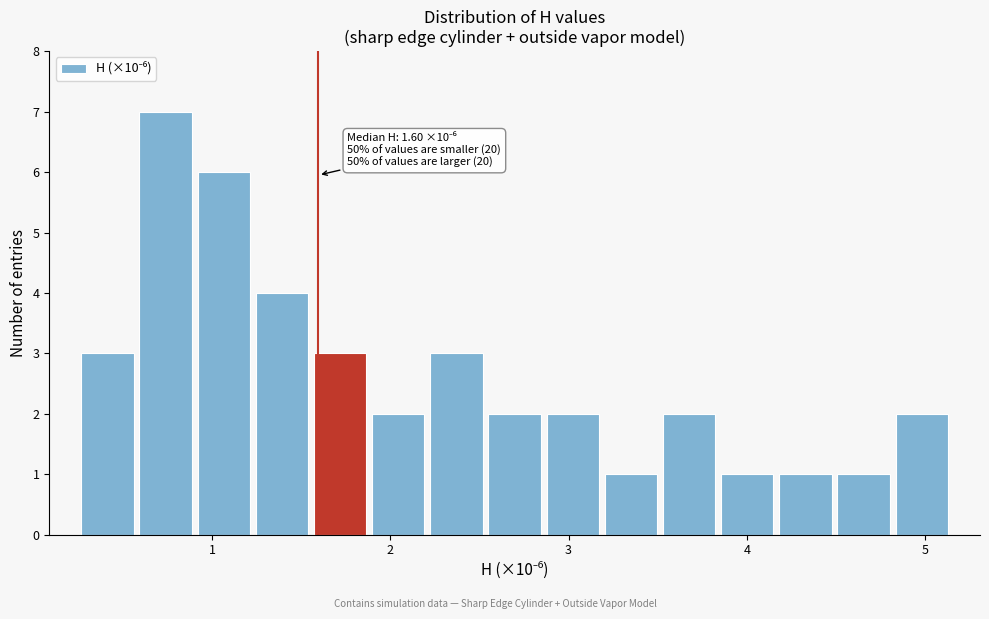

Read against the x-axis, roughly where is the centre of the tallest bar?

0.7